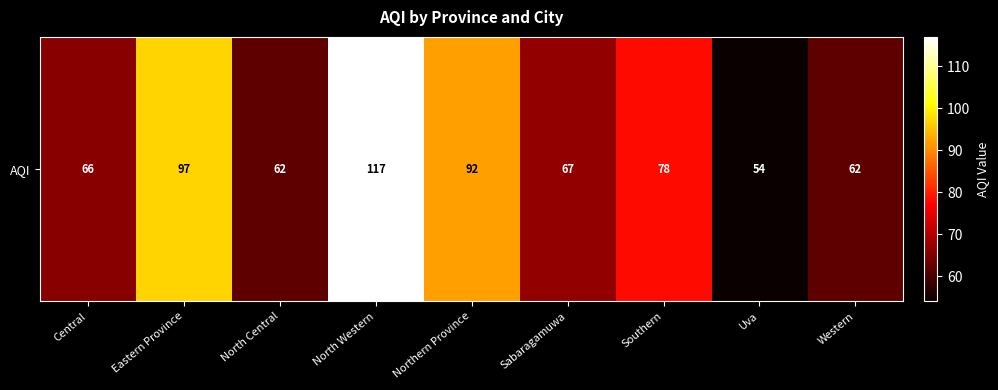

How many values exceed 67?

4